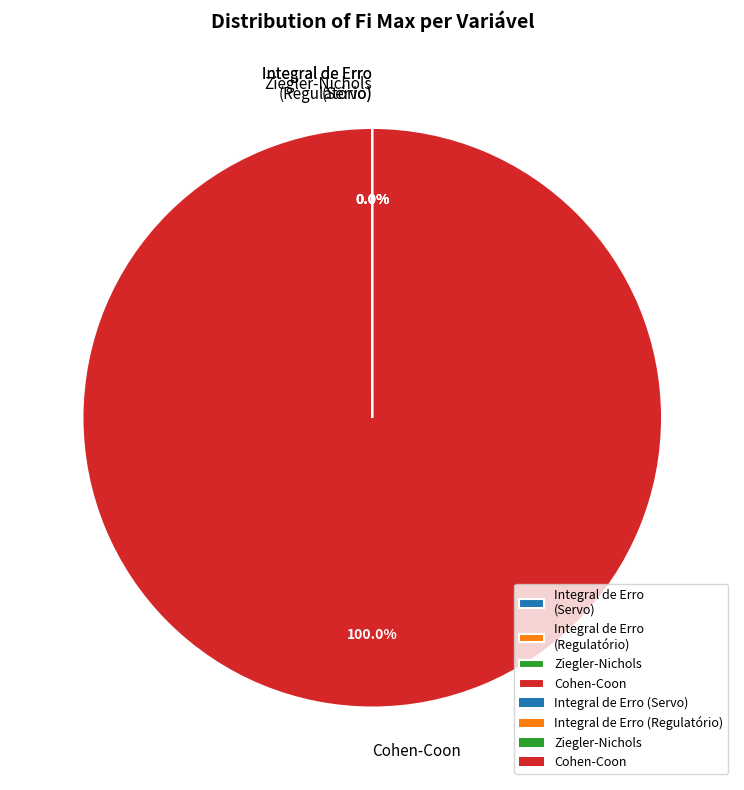

What is the largest slice in the pie chart?

Cohen-Coon